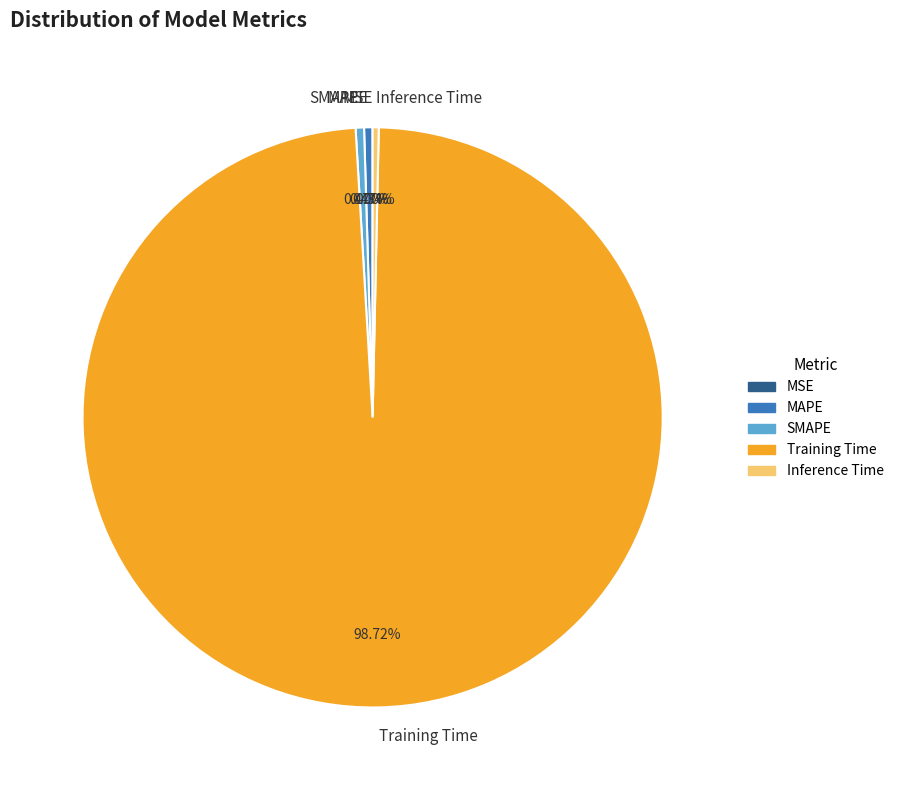

Which category has the biggest portion of the pie?

Training Time